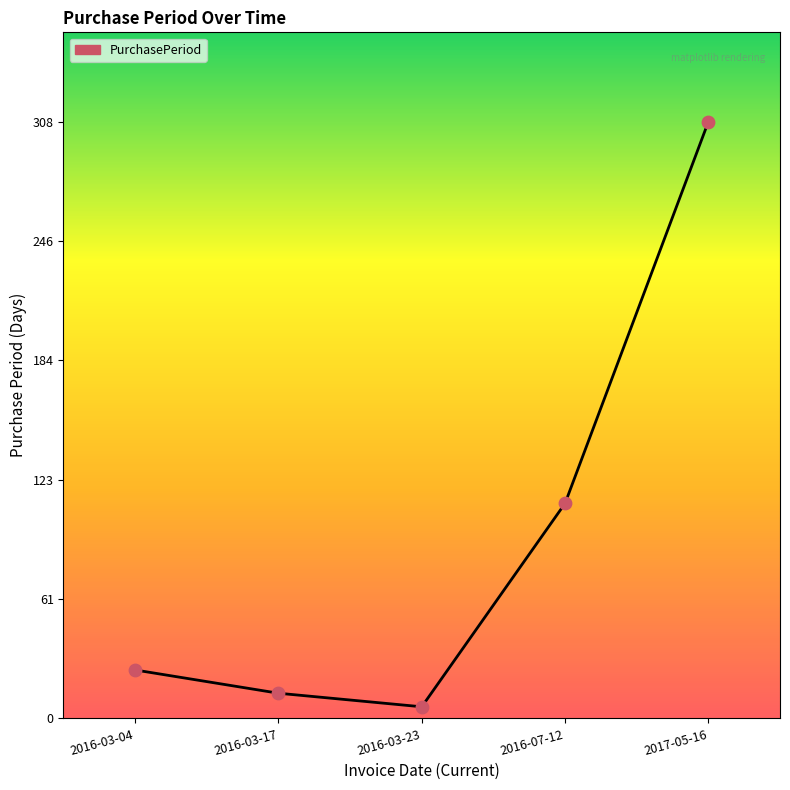

What is the change in value from 2016-03-17 to 2016-03-23?

-7